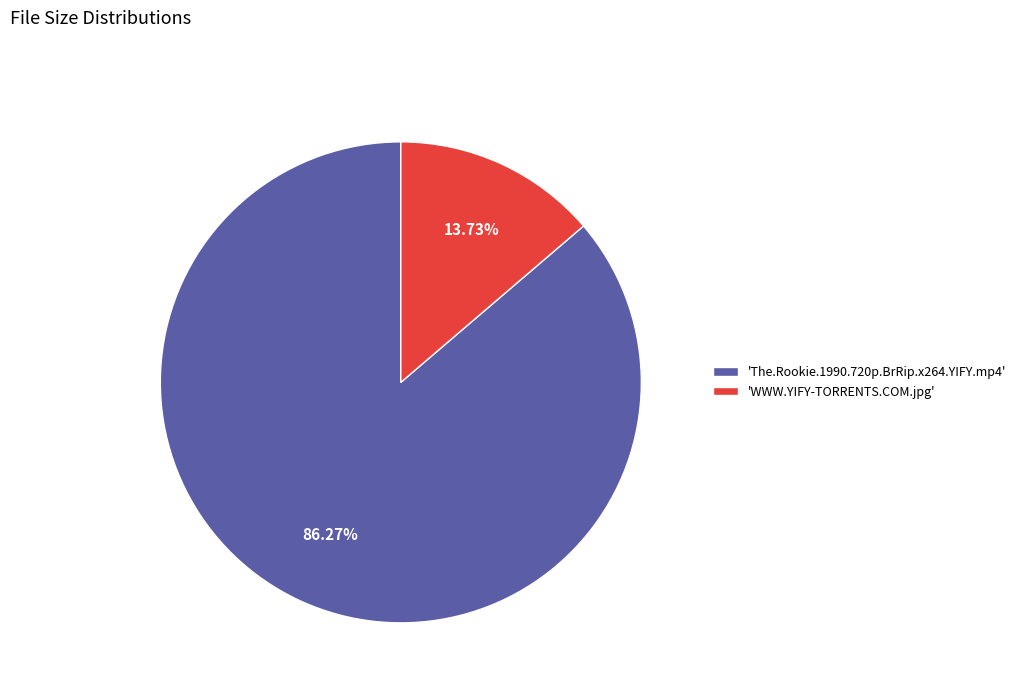

Count the number of slices in the pie.

2